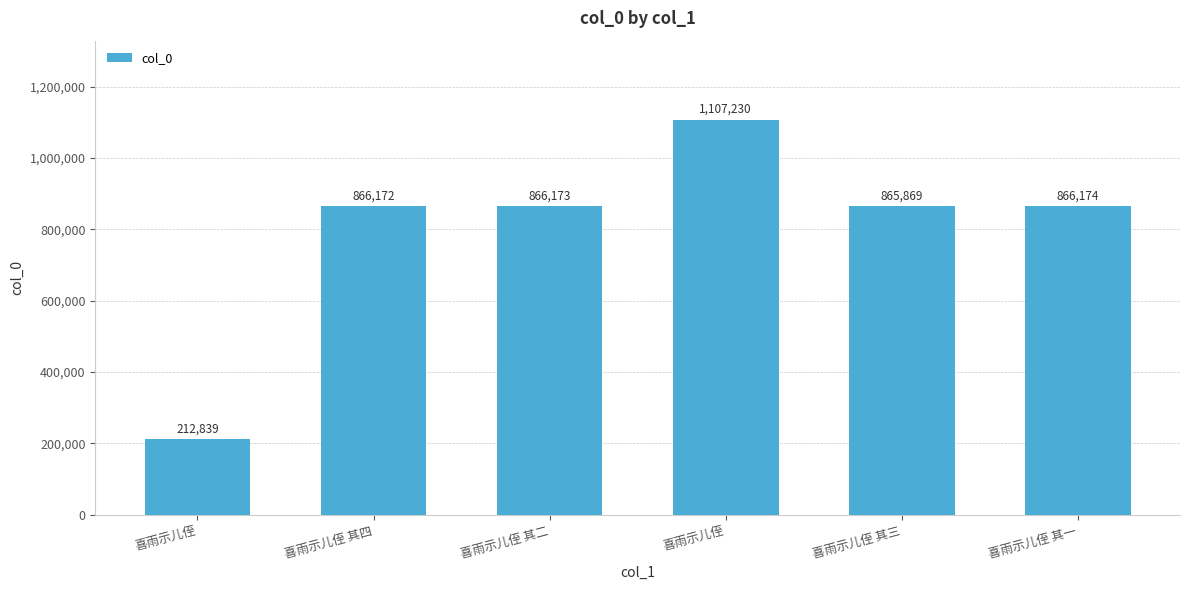

Count the number of categories in the chart.

6